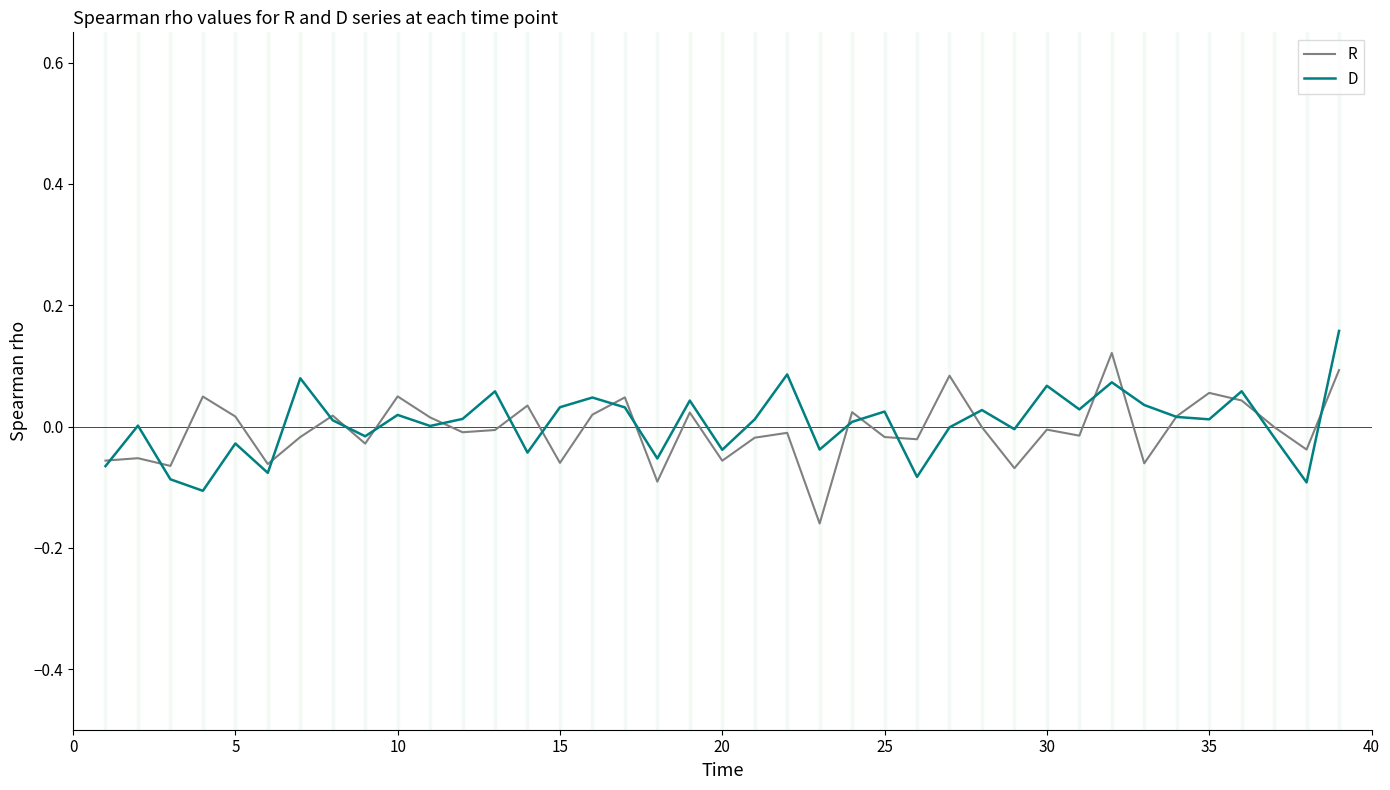

Does the chart display data point markers on the line(s)?

No